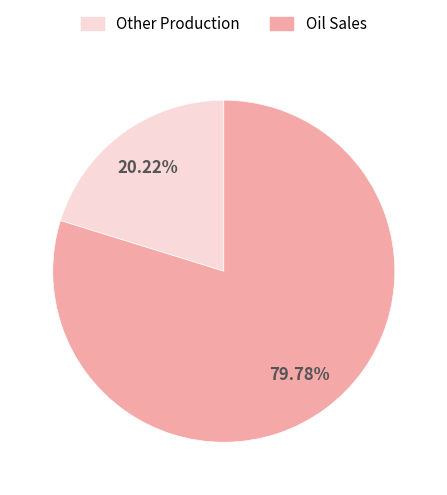

Is there any slice that represents more than half of the pie?

Yes